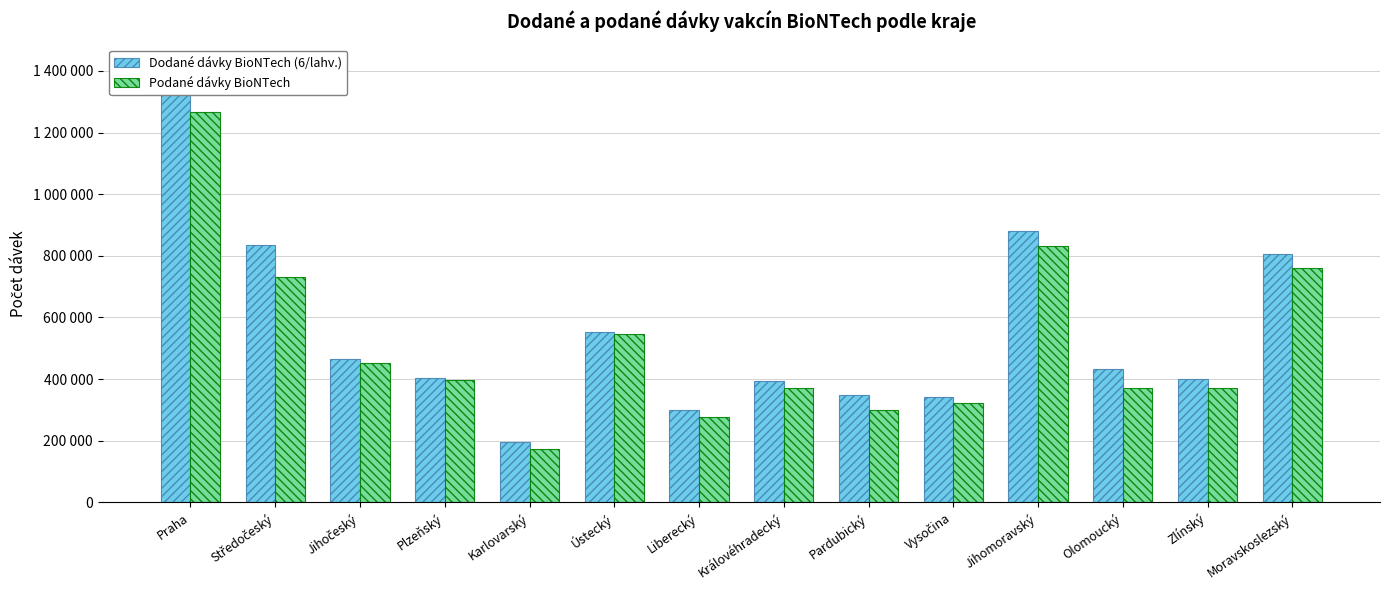

What is the sum of the Dodané dávky BioNTech (6/lahv.) values at Liberecký and Jihočeský?

764010